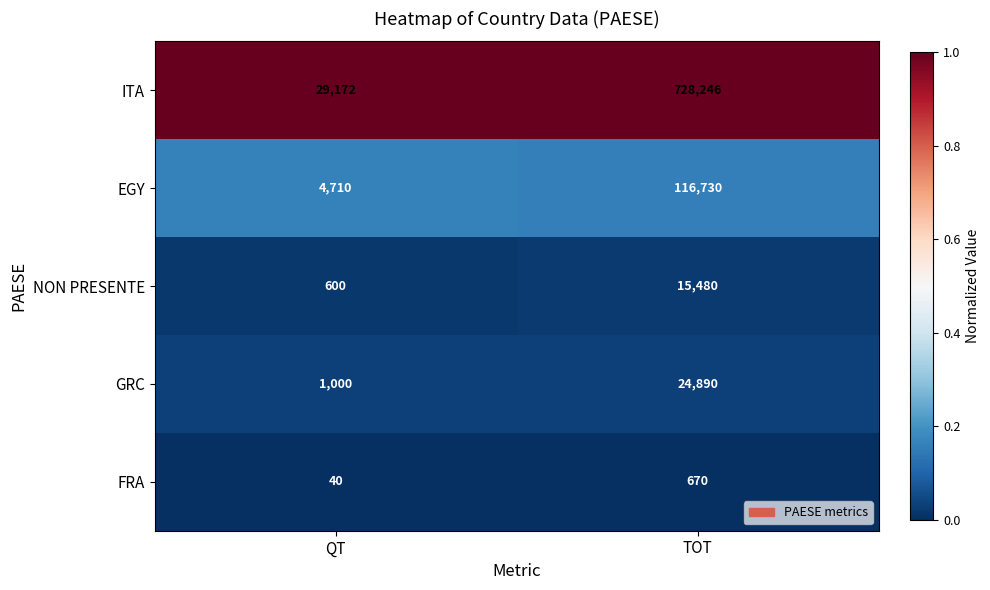

At QT, list the series in order from largest to smallest.

ITA, EGY, GRC, NON PRESENTE, FRA